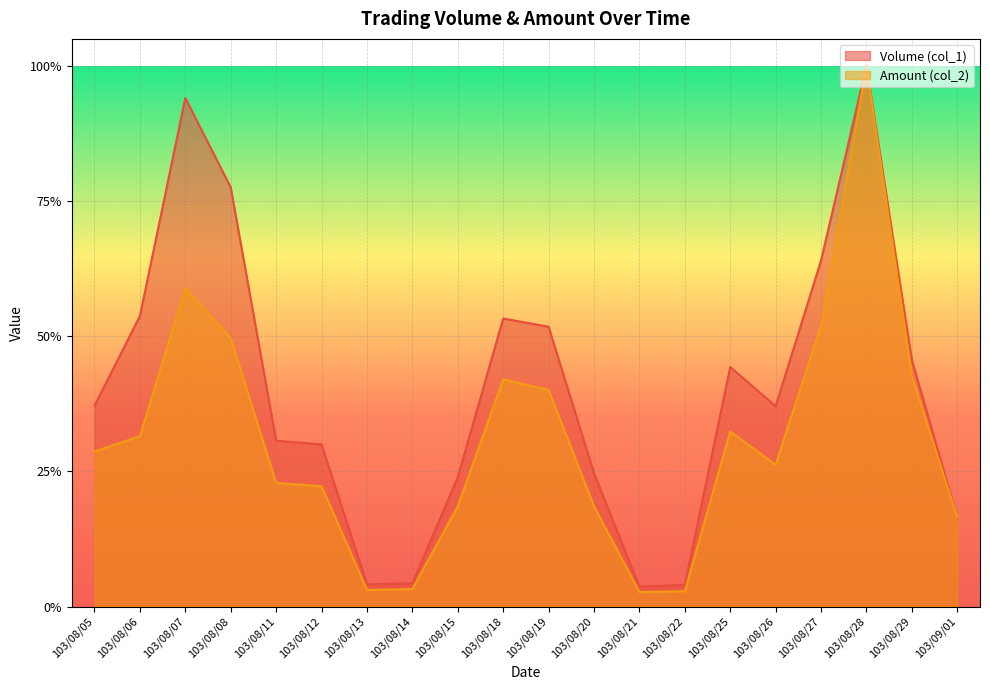

What are all the series names shown in the legend?

Volume (col_1), Amount (col_2)